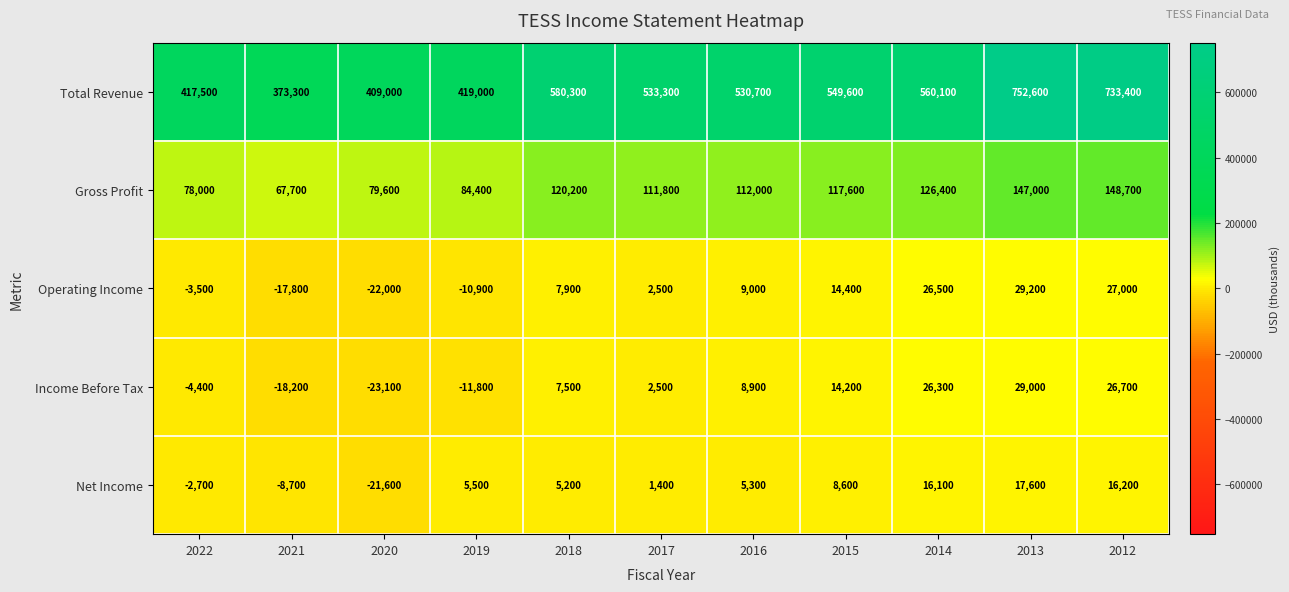

Is it true that Operating Income equals 5472 at 2012?

False